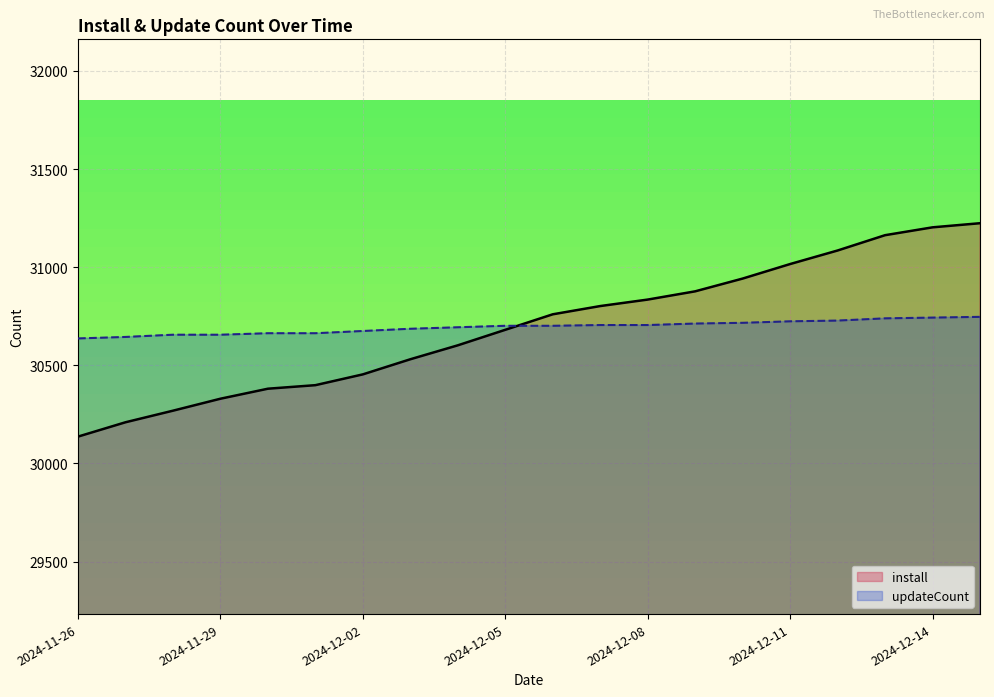

Reading left to right, what are all the values shown in this chart?

install: 2024-11-26=30137.0	2024-11-27=30210.0	2024-11-28=30269.0	2024-11-29=30330.0	2024-11-30=30381.0	2024-12-01=30399.0	2024-12-02=30454.0	2024-12-03=30531.0	2024-12-04=30602.0	2024-12-05=30681.0	2024-12-06=30760.0	2024-12-07=30802.0	2024-12-08=30835.0	2024-12-09=30877.0	2024-12-10=30942.0	2024-12-11=31016.0	2024-12-12=31085.0	2024-12-13=31163.0	2024-12-14=31203.0	2024-12-15=31224.0
updateCount: 2024-11-26=30637.1	2024-11-27=30644.6	2024-11-28=30656.0	2024-11-29=30656.0	2024-11-30=30663.6	2024-12-01=30663.6	2024-12-02=30675.0	2024-12-03=30686.3	2024-12-04=30693.9	2024-12-05=30701.5	2024-12-06=30701.5	2024-12-07=30705.3	2024-12-08=30705.3	2024-12-09=30712.9	2024-12-10=30716.7	2024-12-11=30724.2	2024-12-12=30728.0	2024-12-13=30739.4	2024-12-14=30743.2	2024-12-15=30747.0